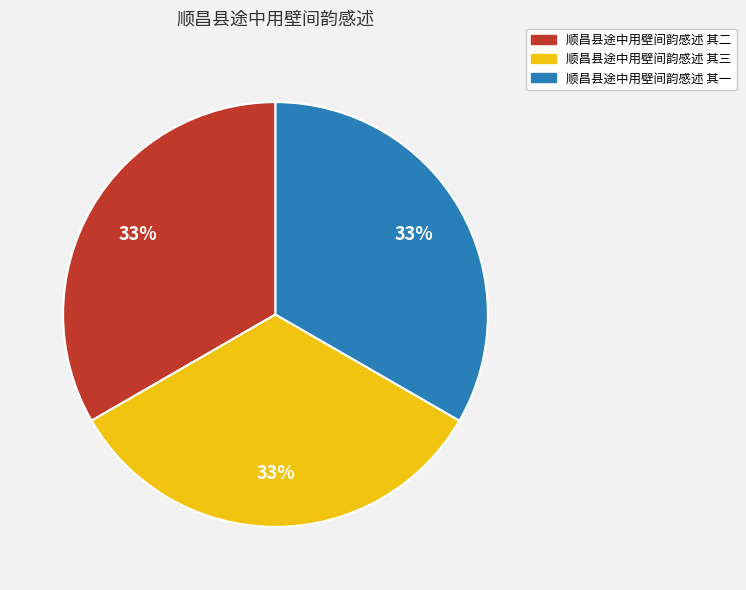

To the nearest percent, what is the average slice percentage?

33%